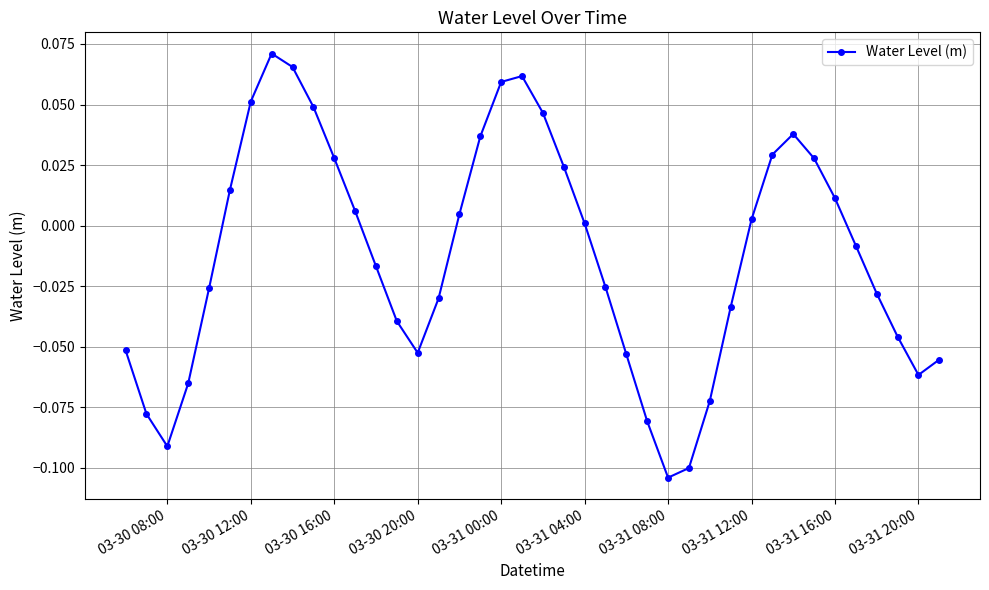

Does the chart have visible grid lines?

Yes